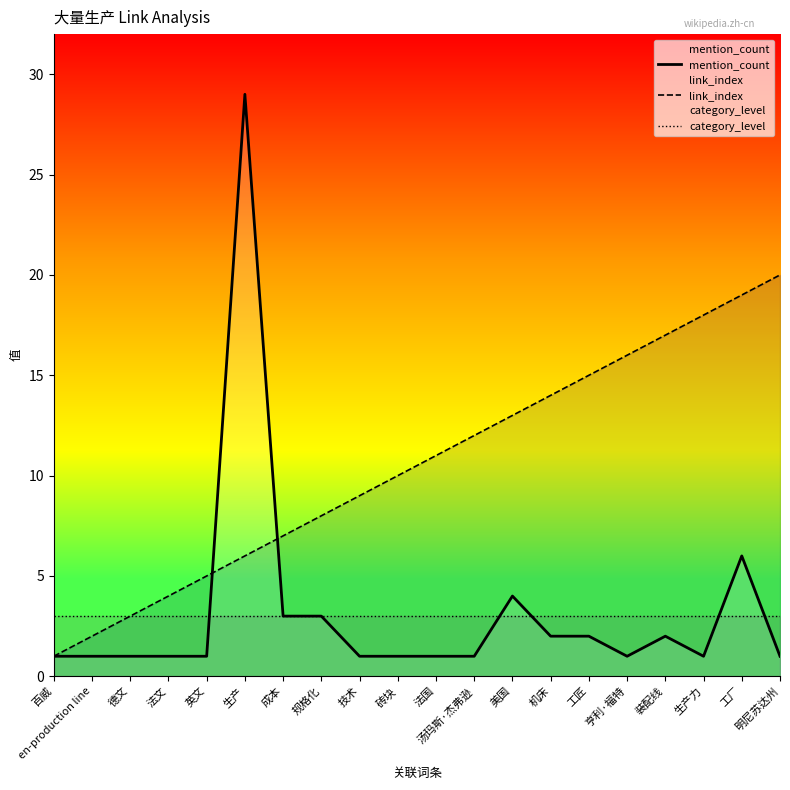

What is the label of the 1st point from the right?

明尼苏达州